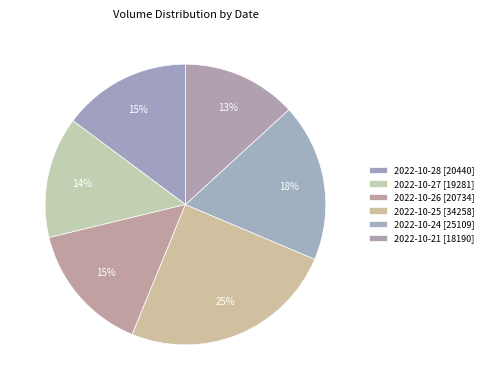

Which slice is the smallest?

2022-10-21